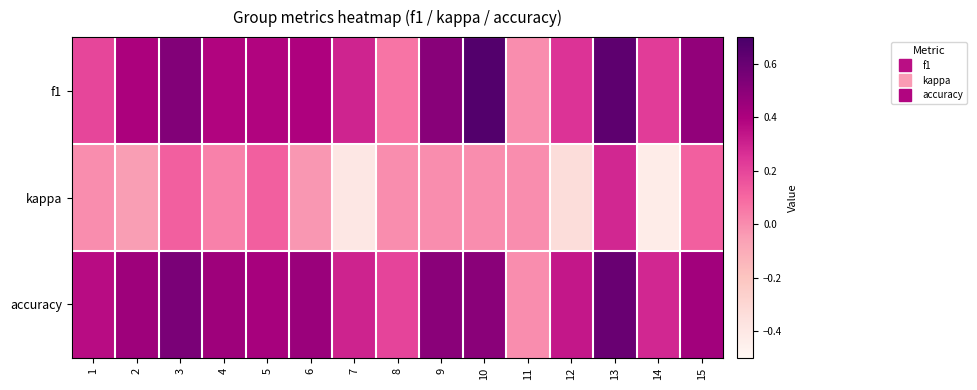

Reading right to left, what are all the values shown in this chart?

f1: 15=0.5	14=0.2	13=0.6	12=0.2	11=0.0	10=0.7	9=0.5	8=0.1	7=0.3	6=0.4	5=0.4	4=0.4	3=0.5	2=0.4	1=0.2
kappa: 15=0.1	14=-0.4	13=0.3	12=-0.3	11=0.0	10=0.0	9=0.0	8=0.0	7=-0.4	6=-0.0	5=0.1	4=0.0	3=0.1	2=-0.0	1=0.0
accuracy: 15=0.4	14=0.3	13=0.6	12=0.3	11=0.0	10=0.5	9=0.5	8=0.2	7=0.3	6=0.5	5=0.4	4=0.4	3=0.5	2=0.4	1=0.4